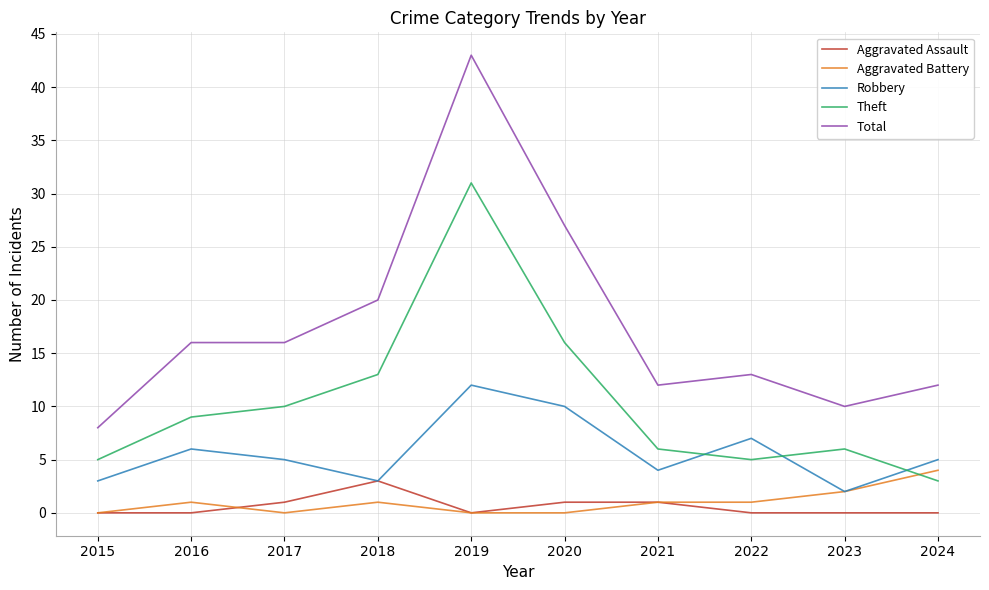

Between 2020 and 2023, which series saw the biggest shift?

Total